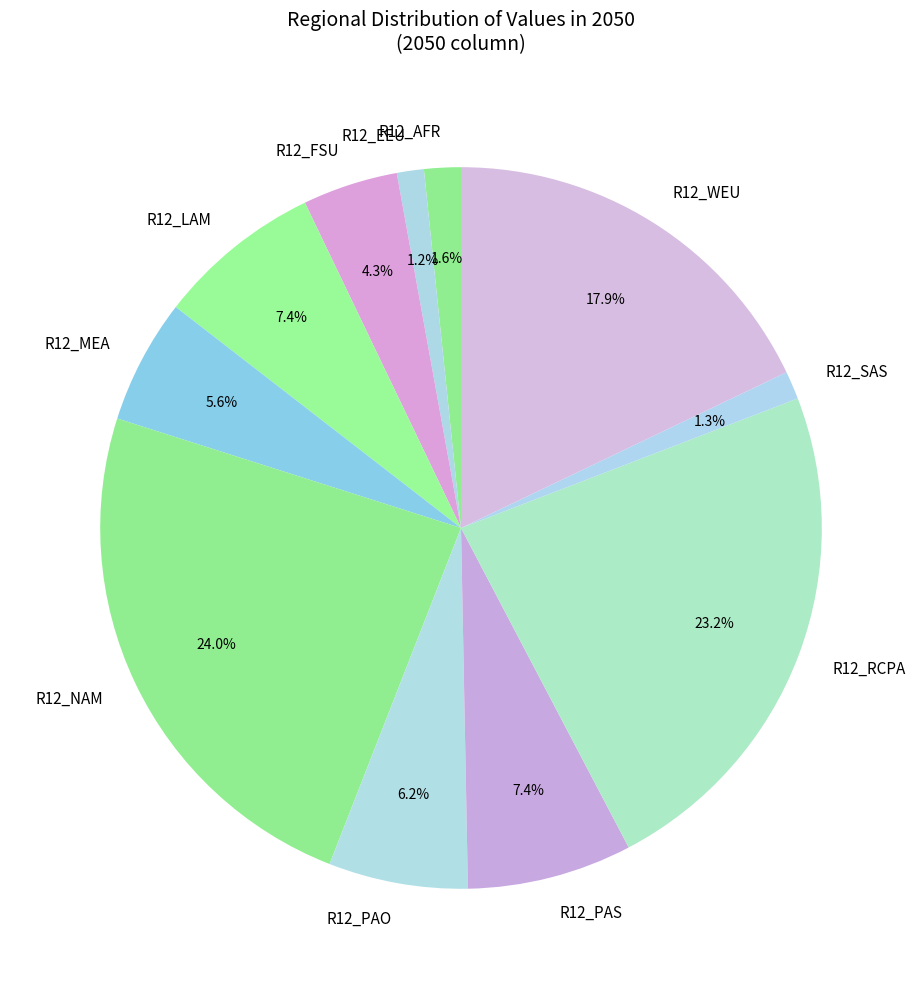

How many slices are in this pie chart?

11